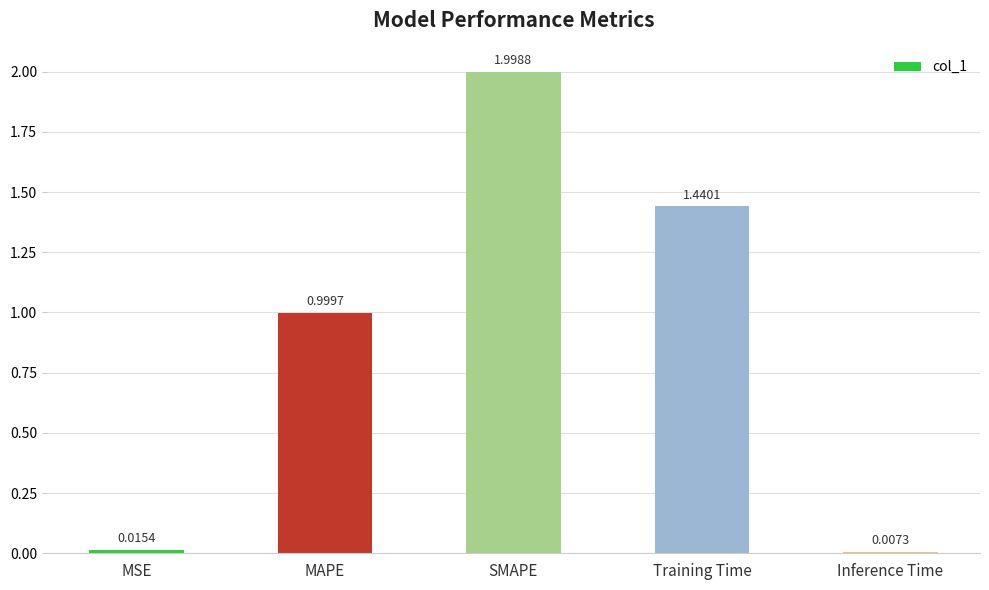

Which label corresponds to the smallest value in the chart?

Inference Time